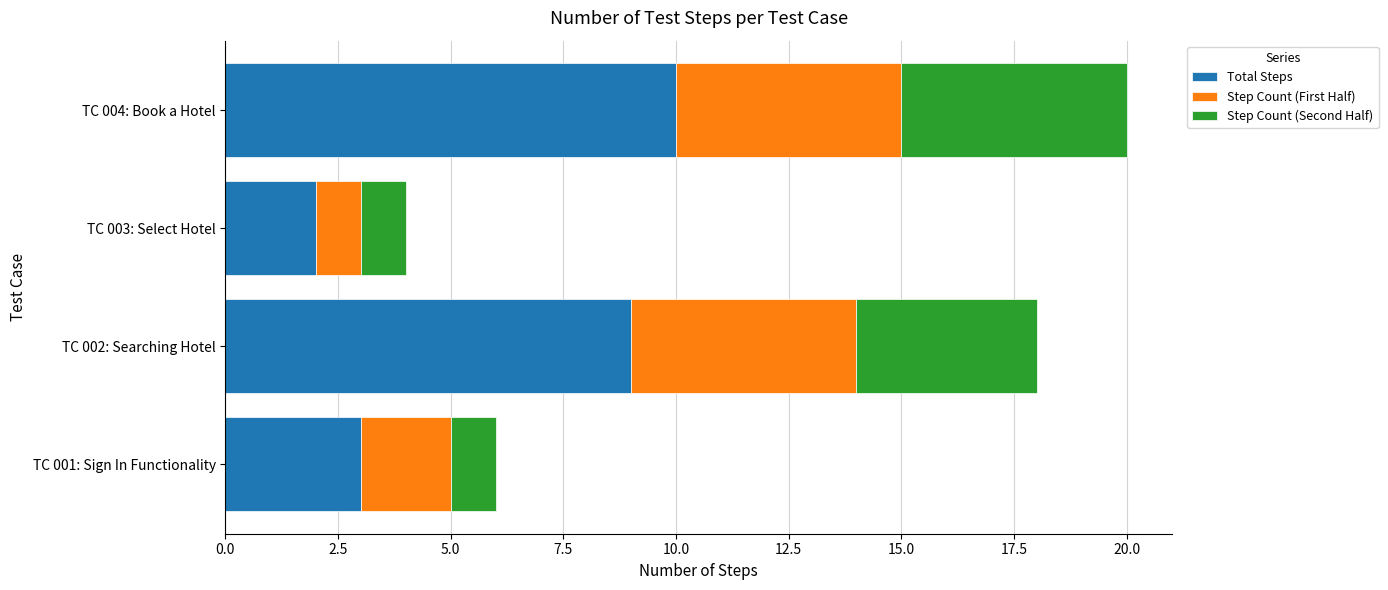

The Total Steps series shows 3 at TC 003: Select Hotel. True or false?

False